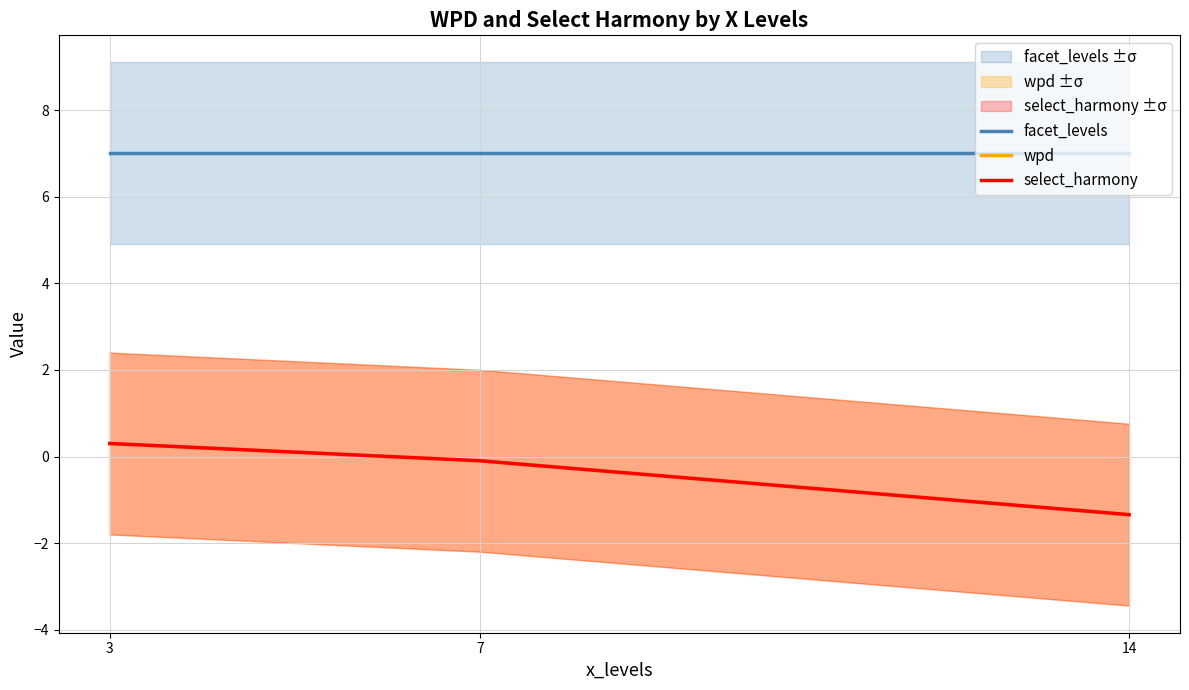

Is it true that facet_levels equals 7.0 at 14?

True